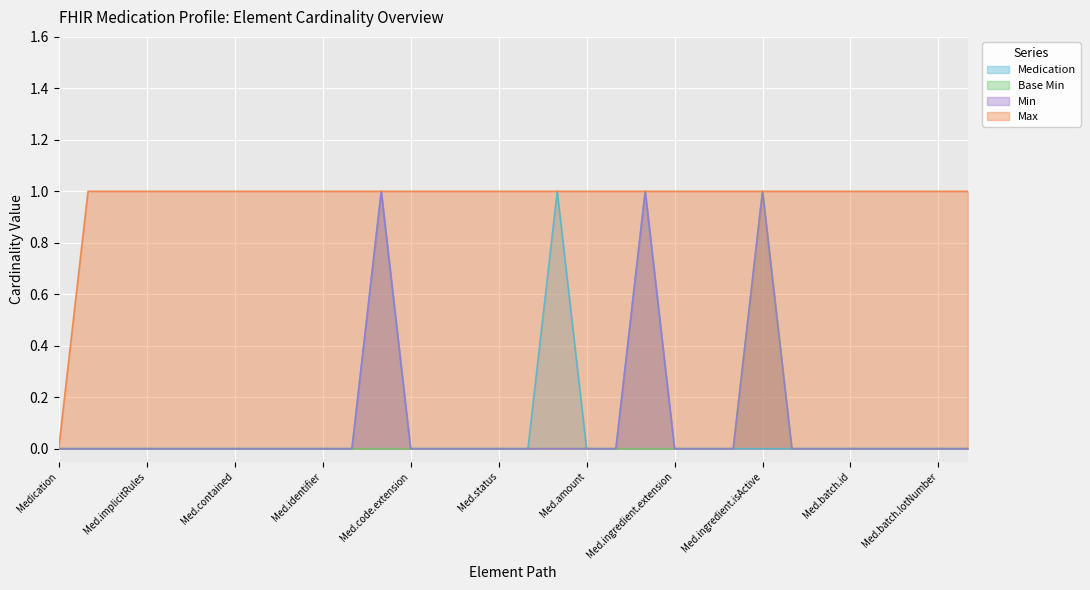

Which series has the largest total across all categories?

Max